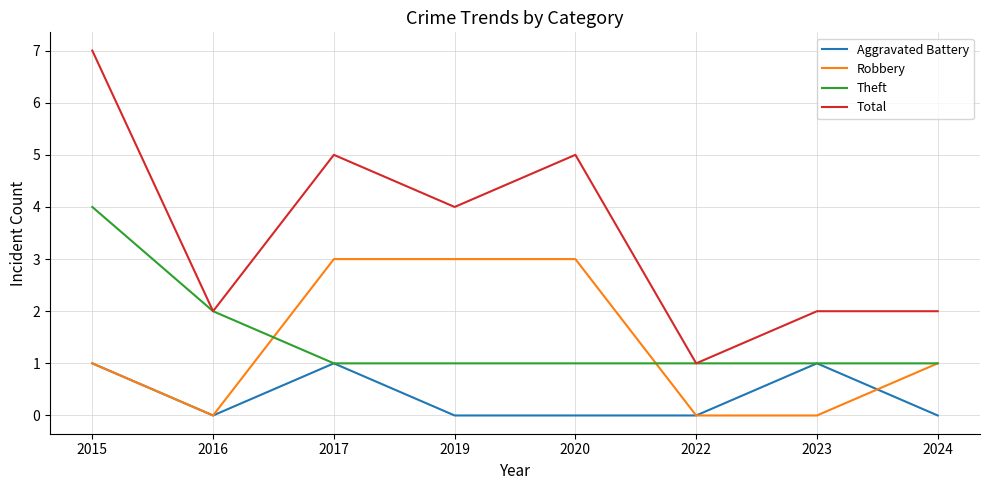

Read the Aggravated Battery value at 2015.

1